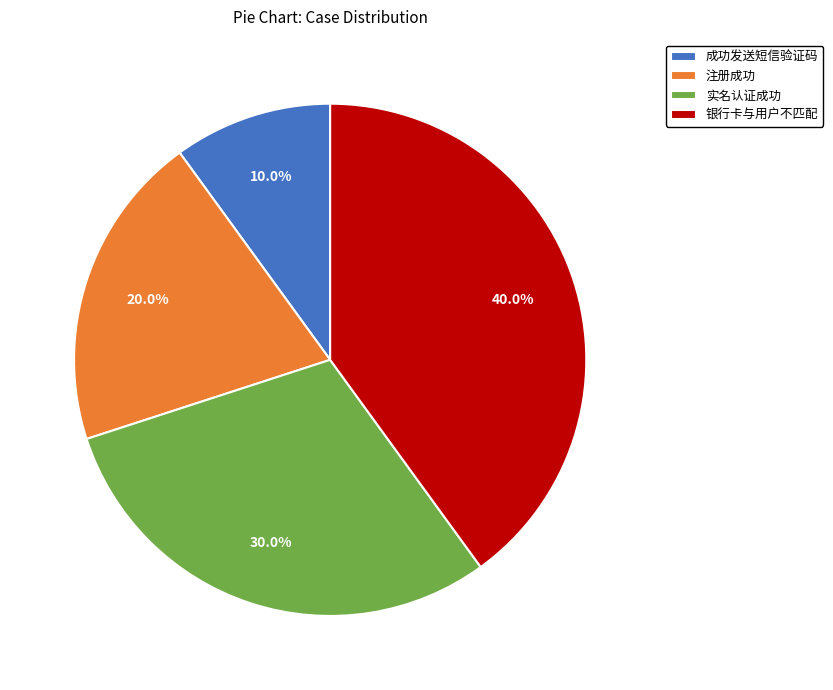

Rank the categories by value from highest to lowest.

银行卡与用户不匹配, 实名认证成功, 注册成功, 成功发送短信验证码